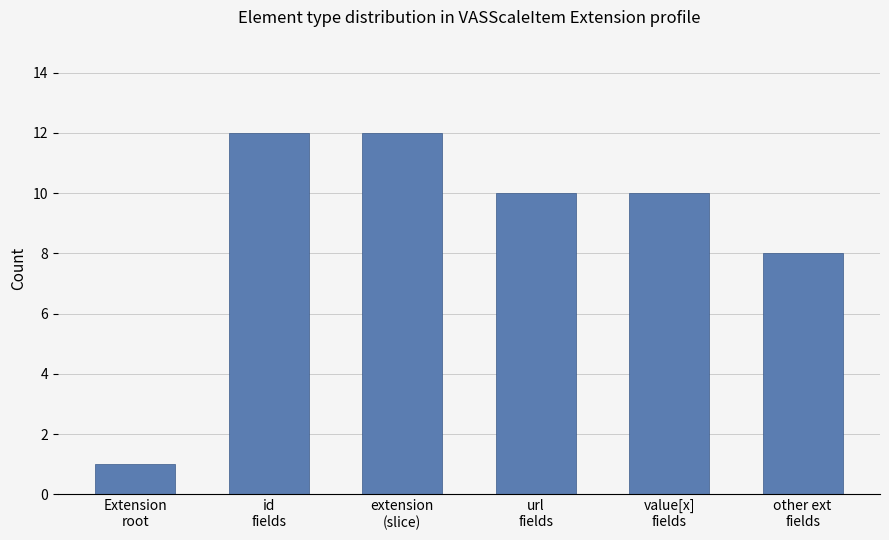

Does the chart contain stacked bars?

No